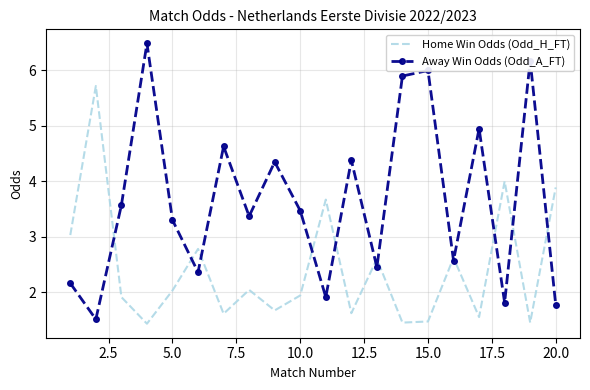

List the series in order of their peak value, highest first.

Away Win Odds (Odd_A_FT), Home Win Odds (Odd_H_FT)